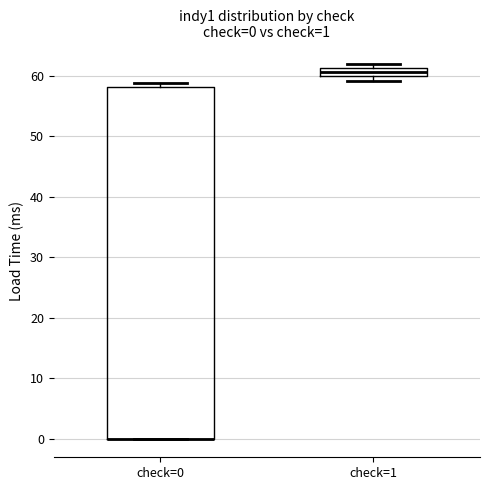

Which box is the tallest, from its lower edge to its upper edge?

check=0